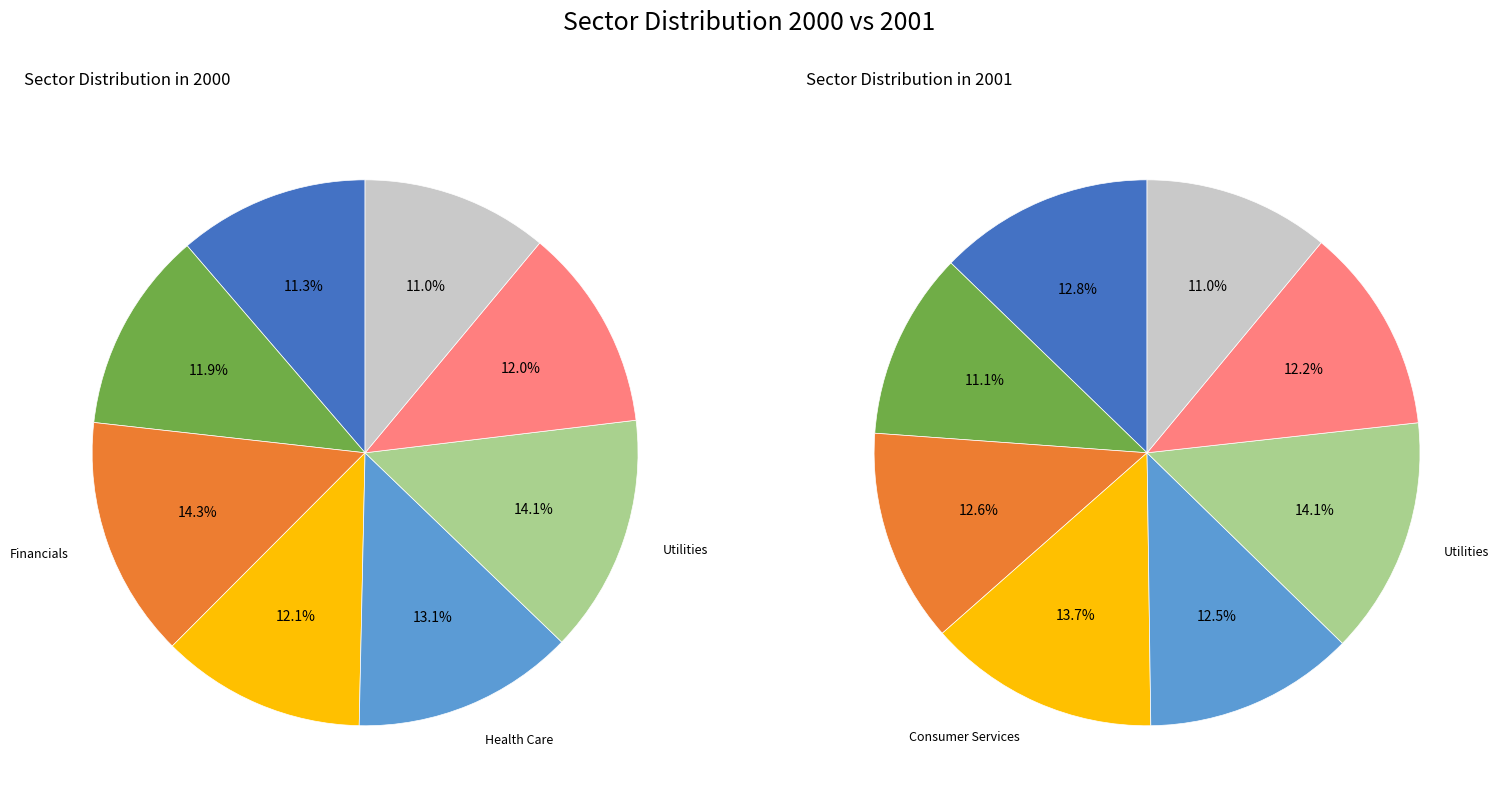

What percentage is the 5 slice, to the nearest percent?

14%